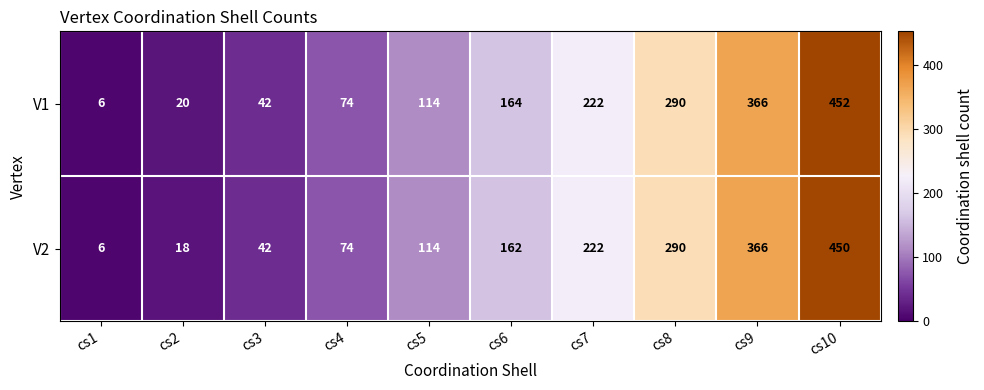

What is the minimum value shown in the chart?

6